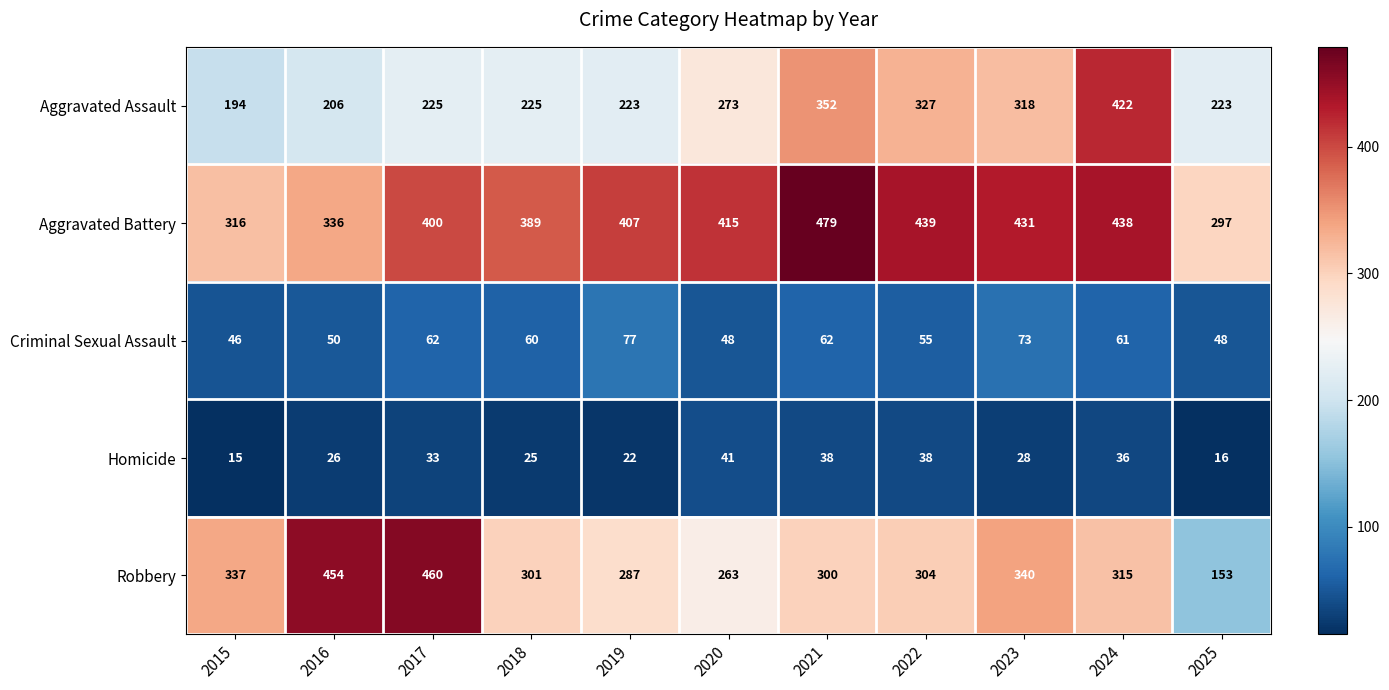

What is the spread (max minus min) of values at 2016?

428